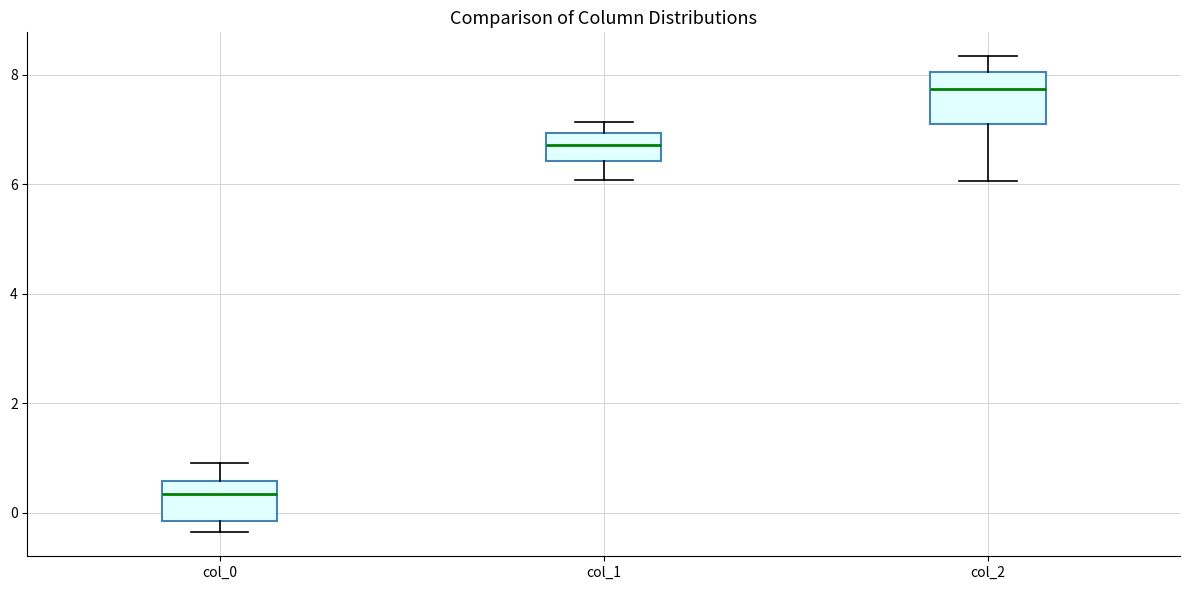

Where does the median line of the box for col_1 sit on the y-axis? The values are not printed on the chart, so give them approximately, as read against the axis.

6.8